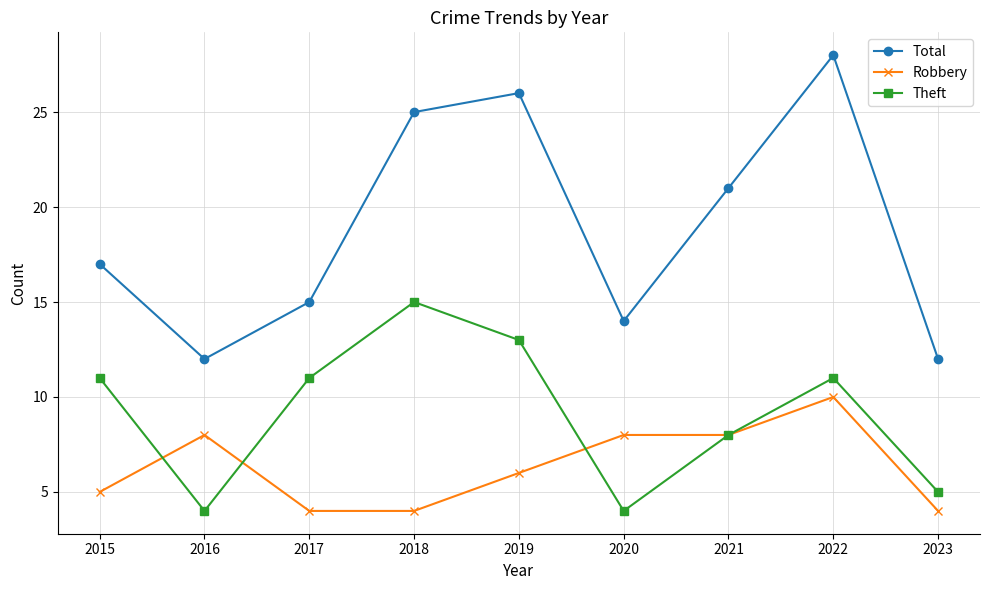

True or false: Total and Theft intersect in this chart.

False